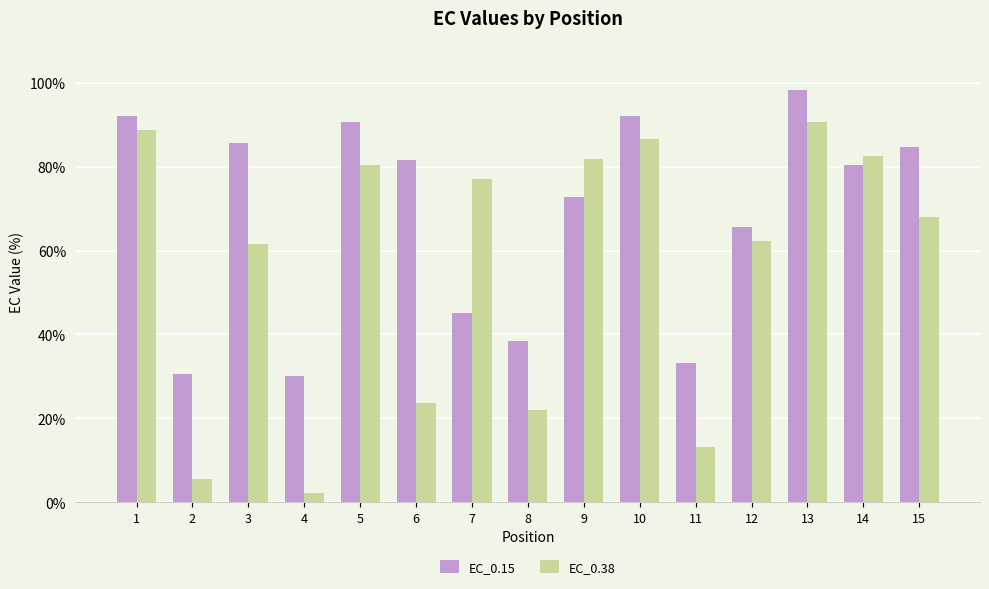

Rank the series at 7 from highest to lowest value.

EC_0.38, EC_0.15